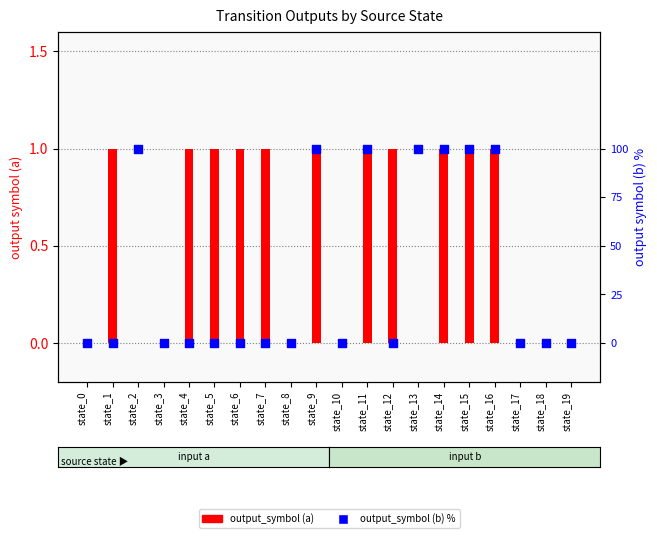

At which category is the sum across all series the highest?

state_9